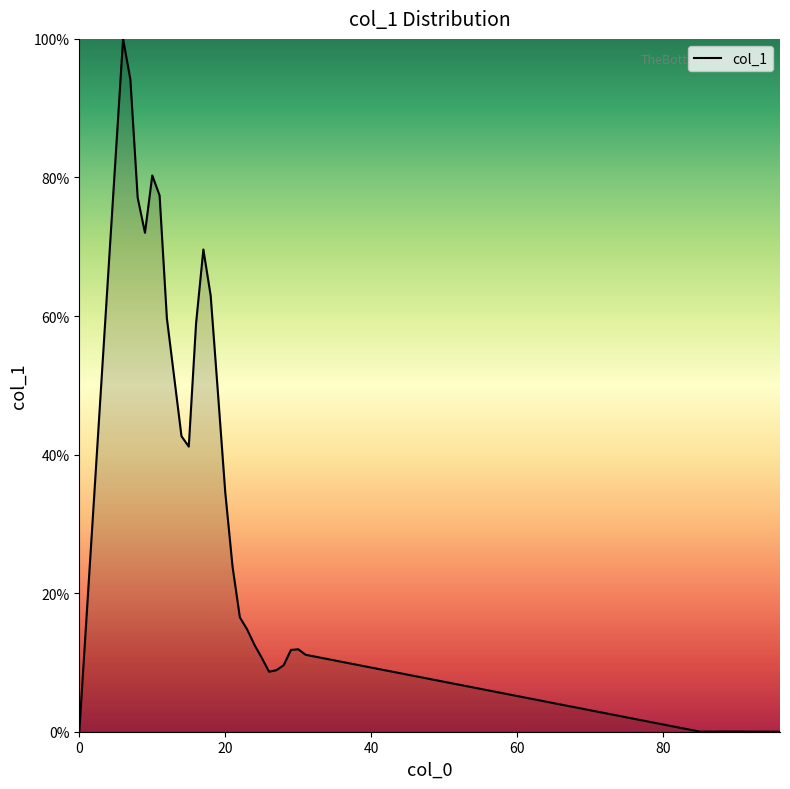

What is the difference between the maximum and minimum values?

100.0